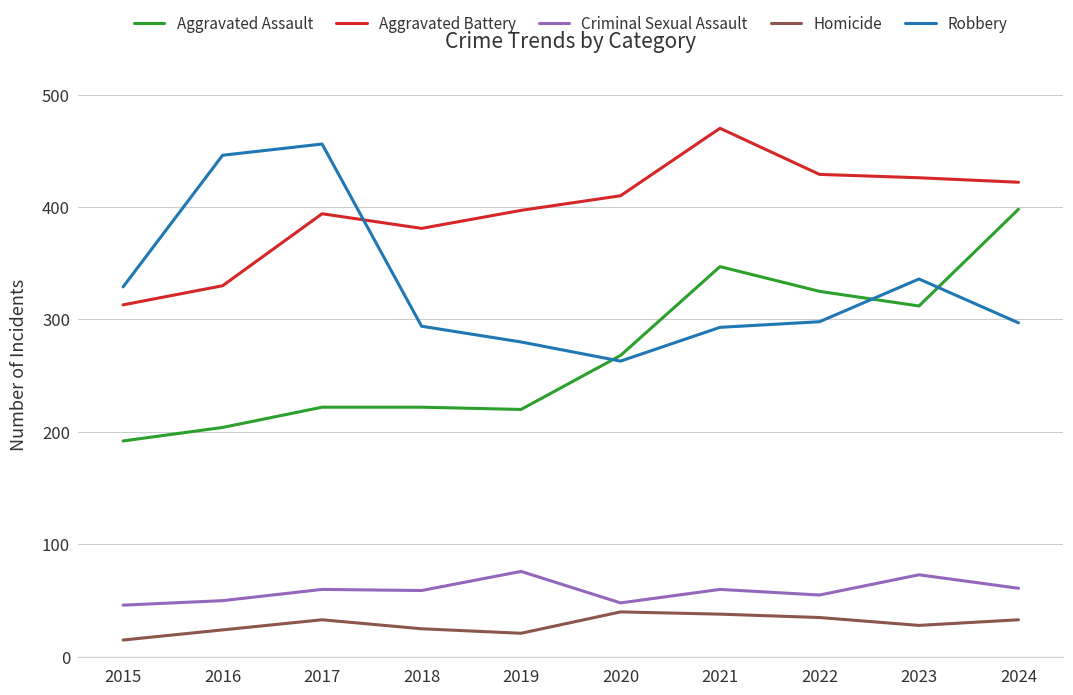

What is the minimum value for Criminal Sexual Assault?

46